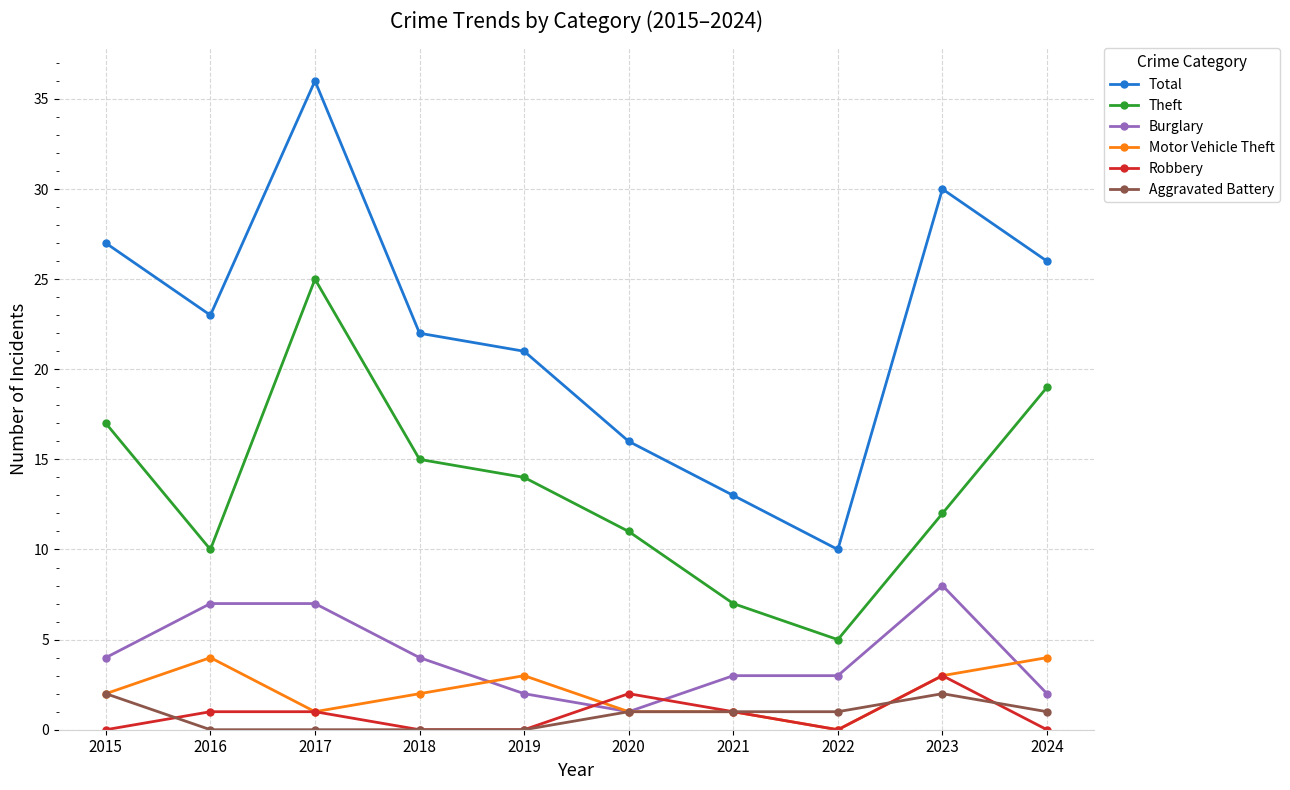

How many interior local peaks does the Theft series have?

1